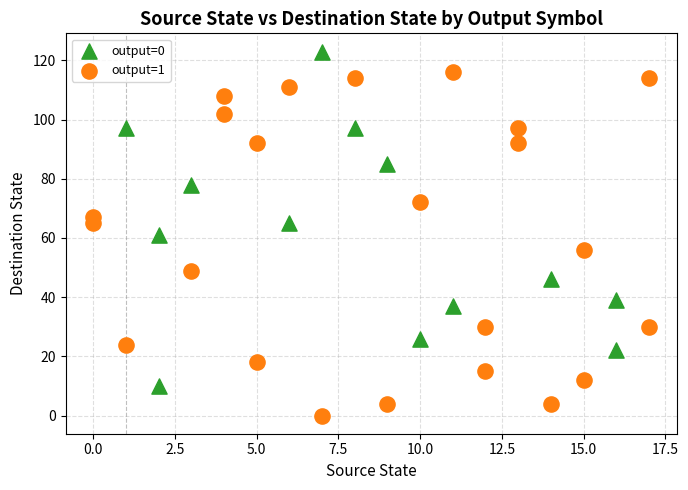

Which series has the widest spread of Y values?

output=1